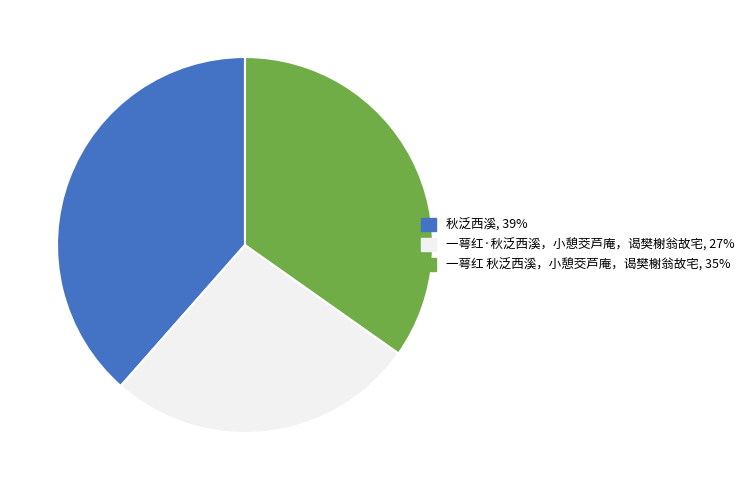

True or false: 一萼红·秋泛西溪，小憩茭芦庵，谒樊榭翁故宅 accounts for 27% of the total.

True